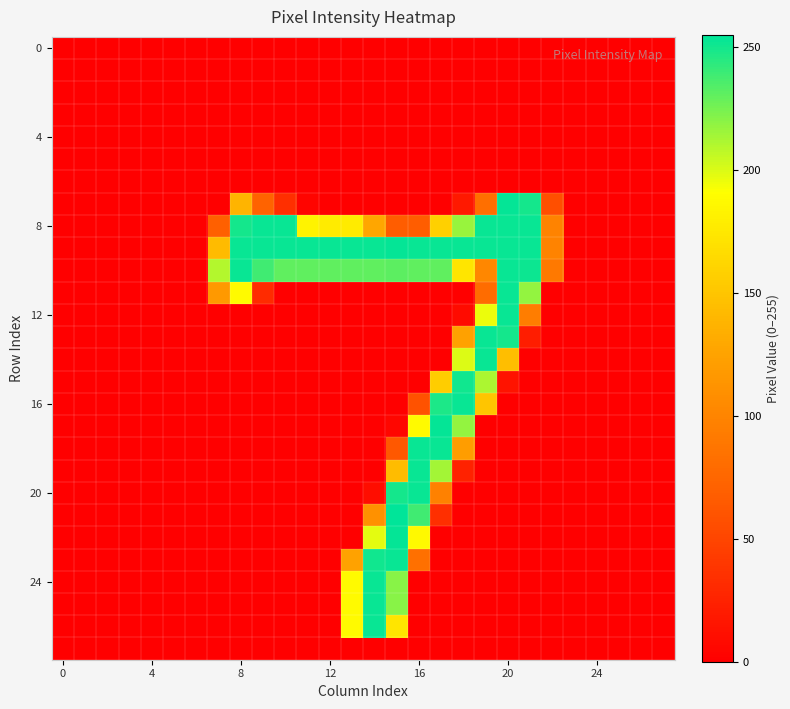

How many series are shown in this chart?

28